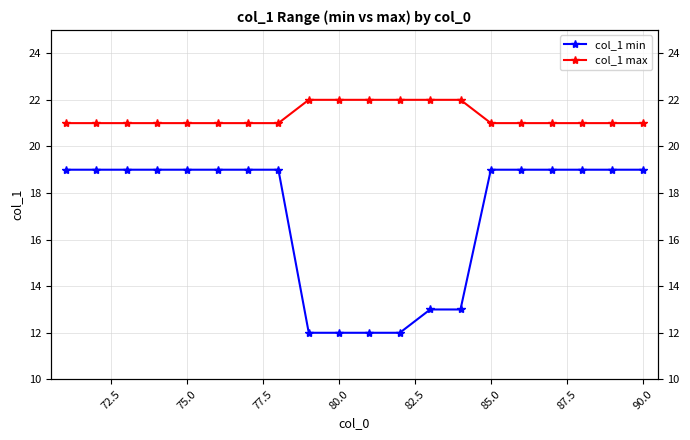

The value of col_1 max at 10 is 8. True or false?

False